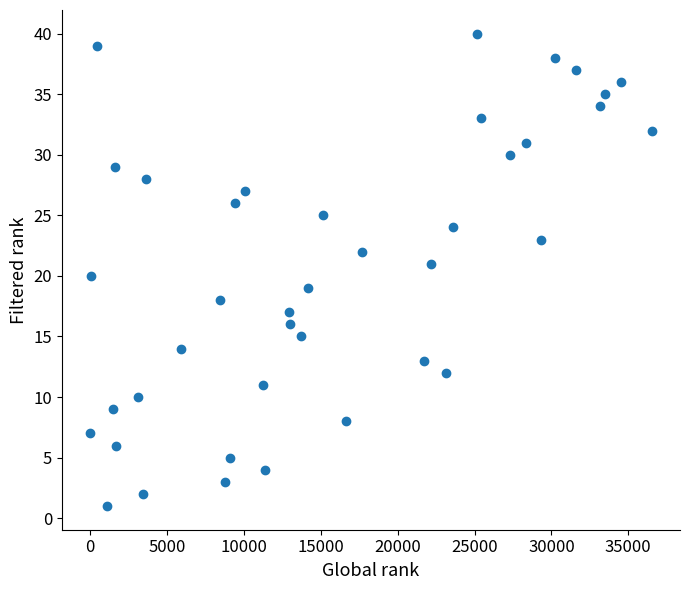

What is the range of Y values (max minus min)?

39